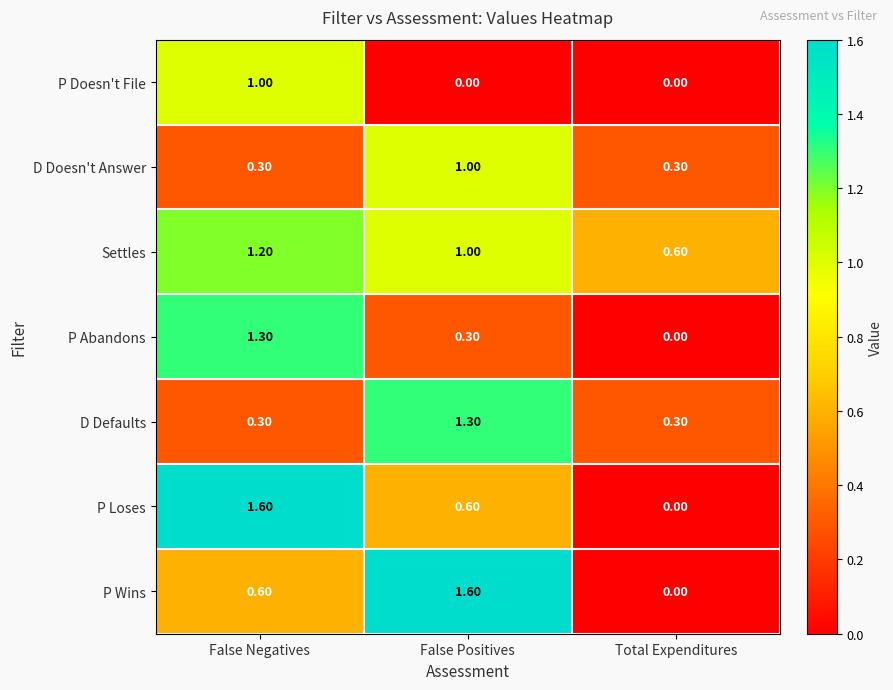

At which label does P Wins reach its minimum?

Total Expenditures